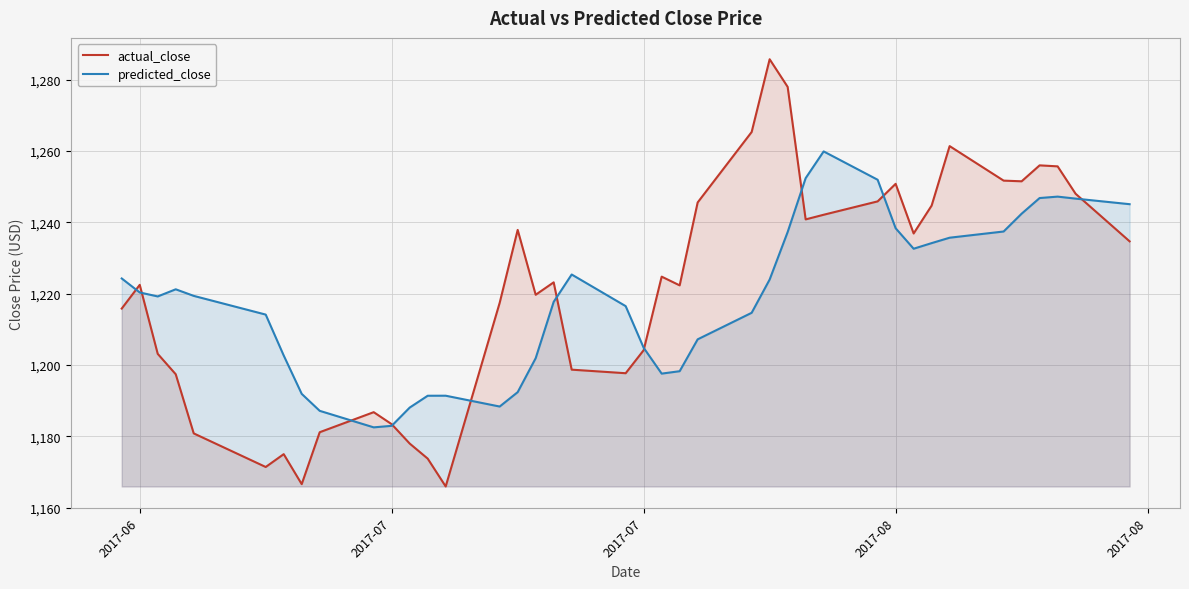

What are all the series names shown in the legend?

actual_close, predicted_close